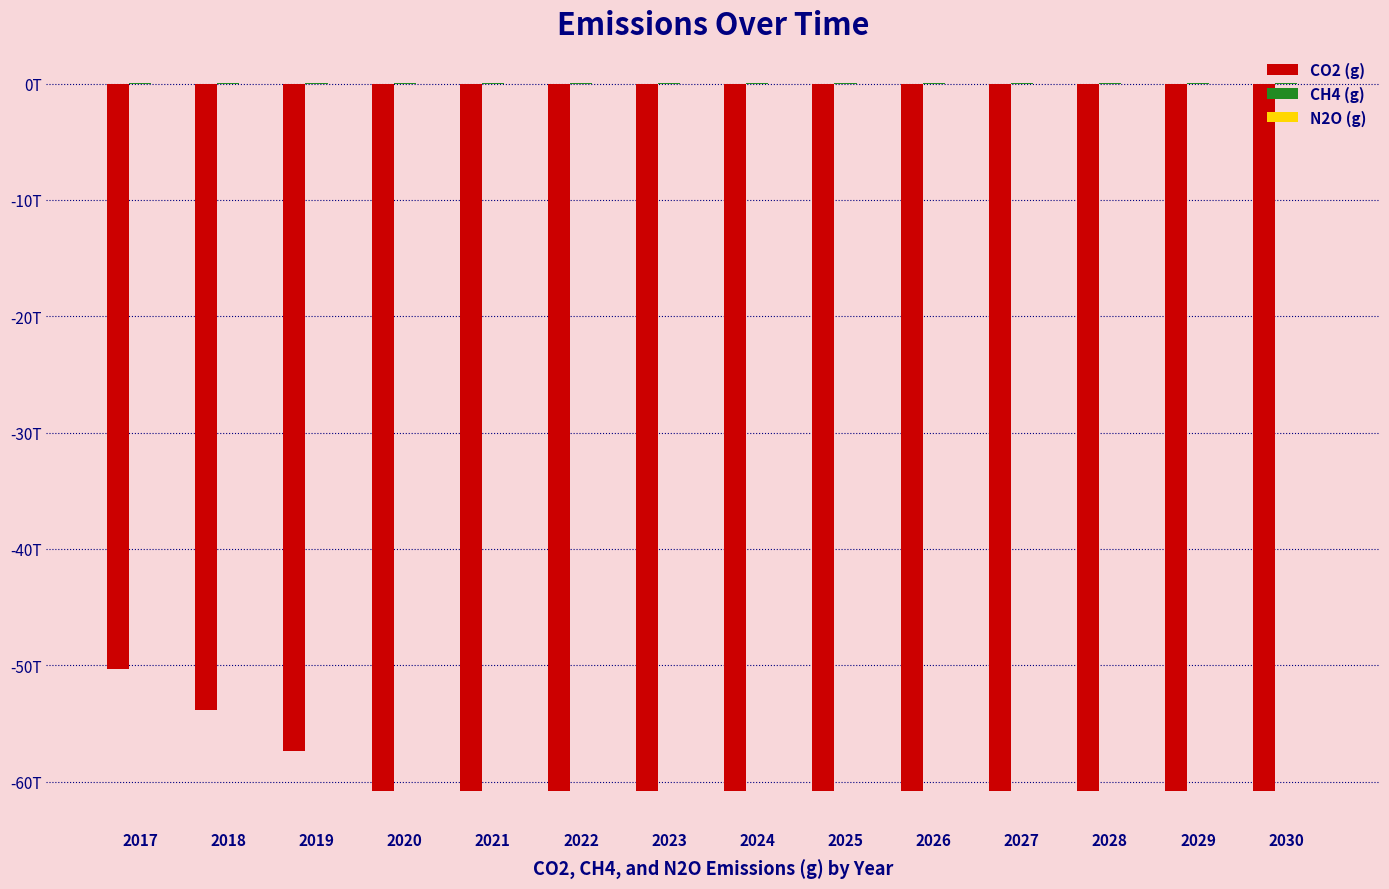

The value of CO2 (g) at 2018 is -53.8. True or false?

True